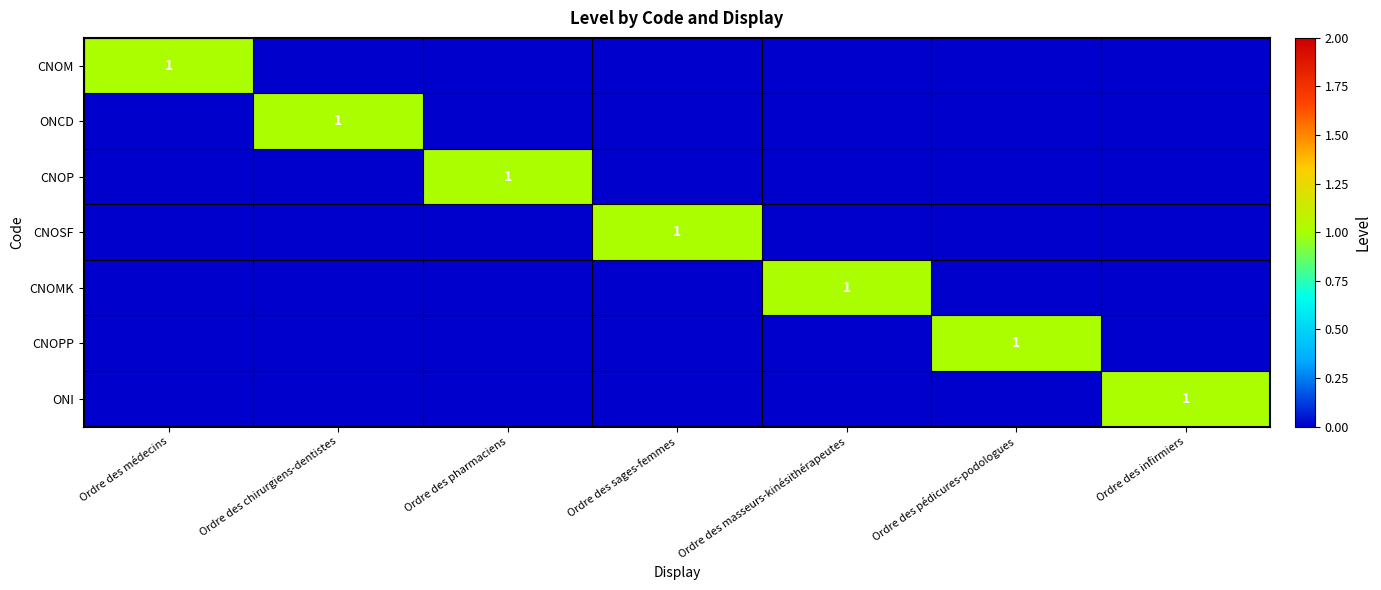

At how many categories does at least one series exceed 0?

7